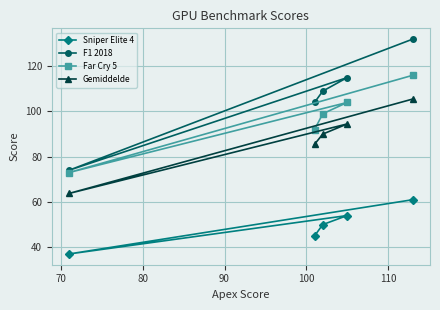

In Sniper Elite 4, how many points are lower than both neighbors (excluding endpoints)?

1